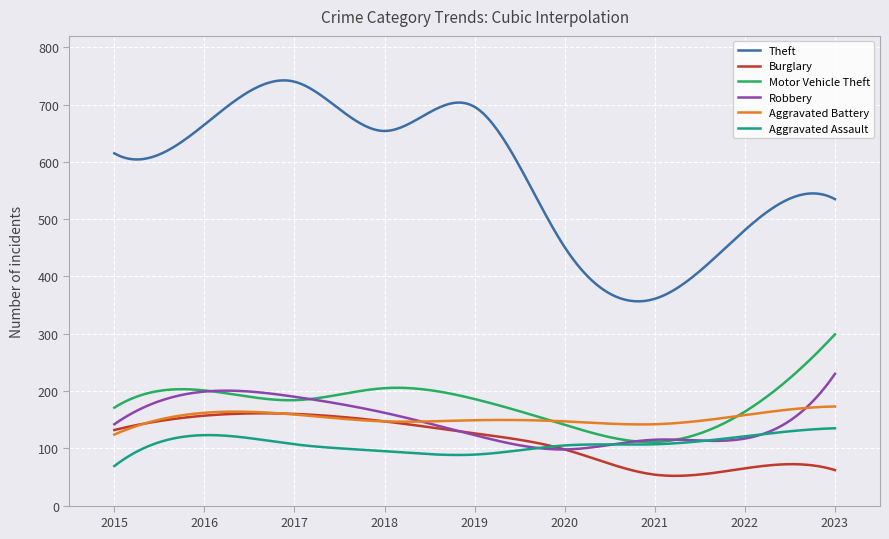

List the series in order of their peak value, lowest first.

Aggravated Assault, Burglary, Aggravated Battery, Robbery, Motor Vehicle Theft, Theft